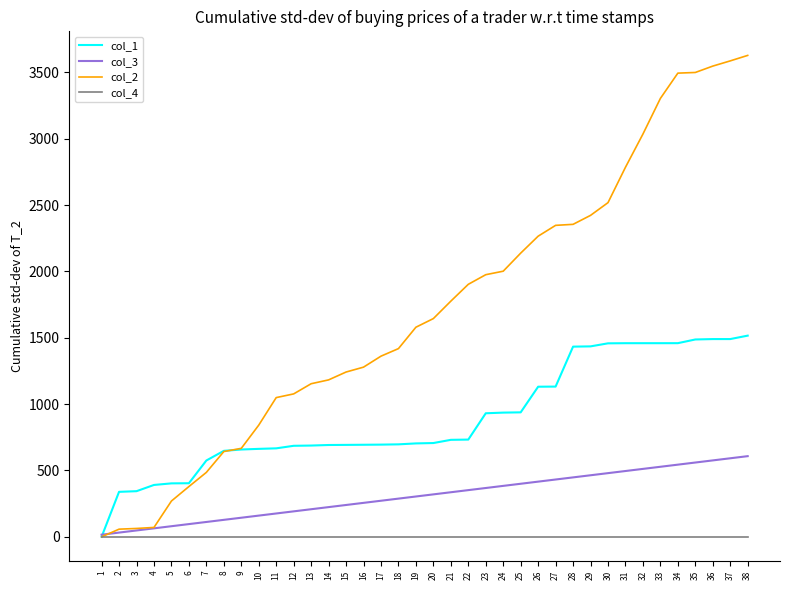

Which series has the widest spread of values?

col_2